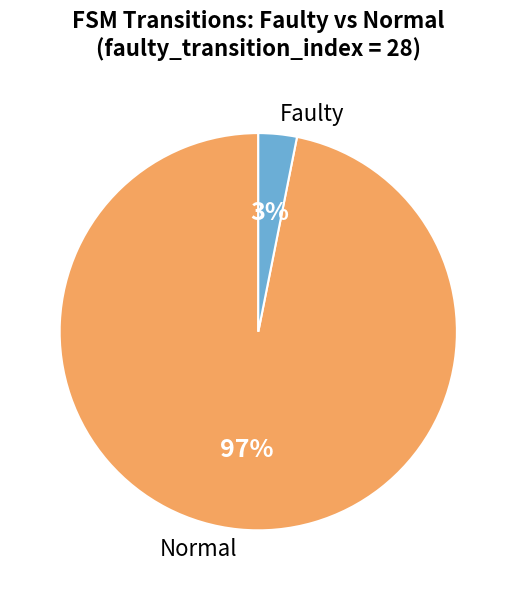

How many slices are in this pie chart?

2